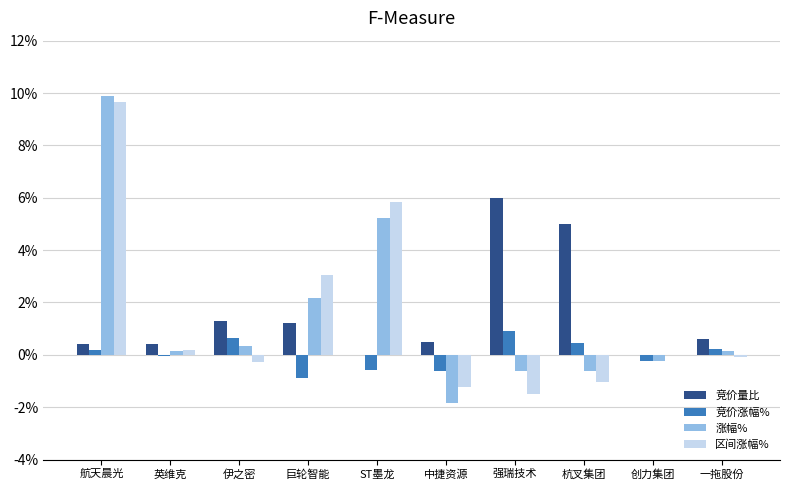

True or false: 涨幅% has a value of 0.1 at 一拖股份.

True